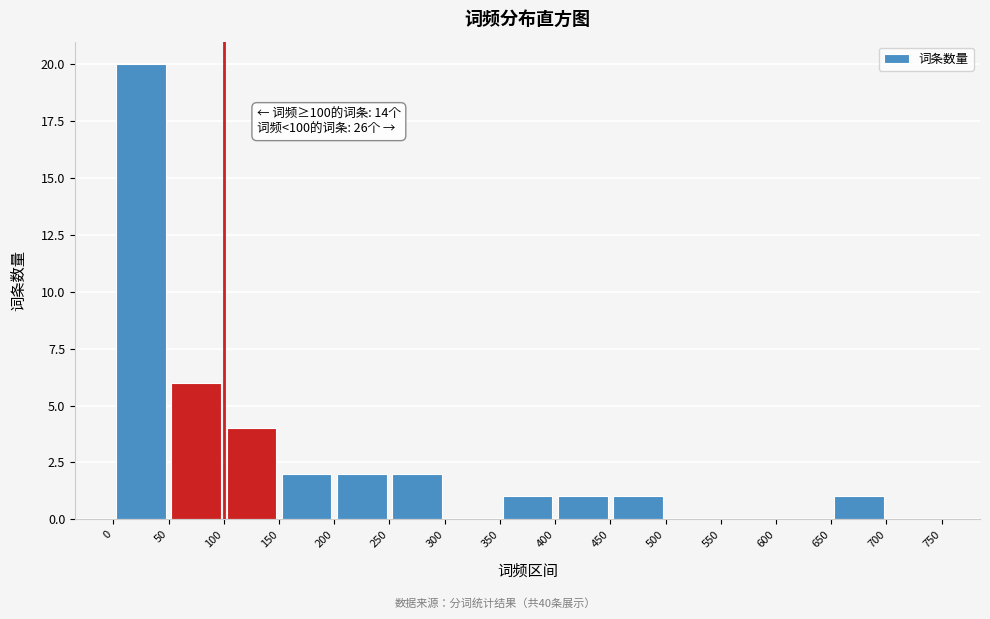

Which range on the x-axis has the tallest bar?

0 to 50